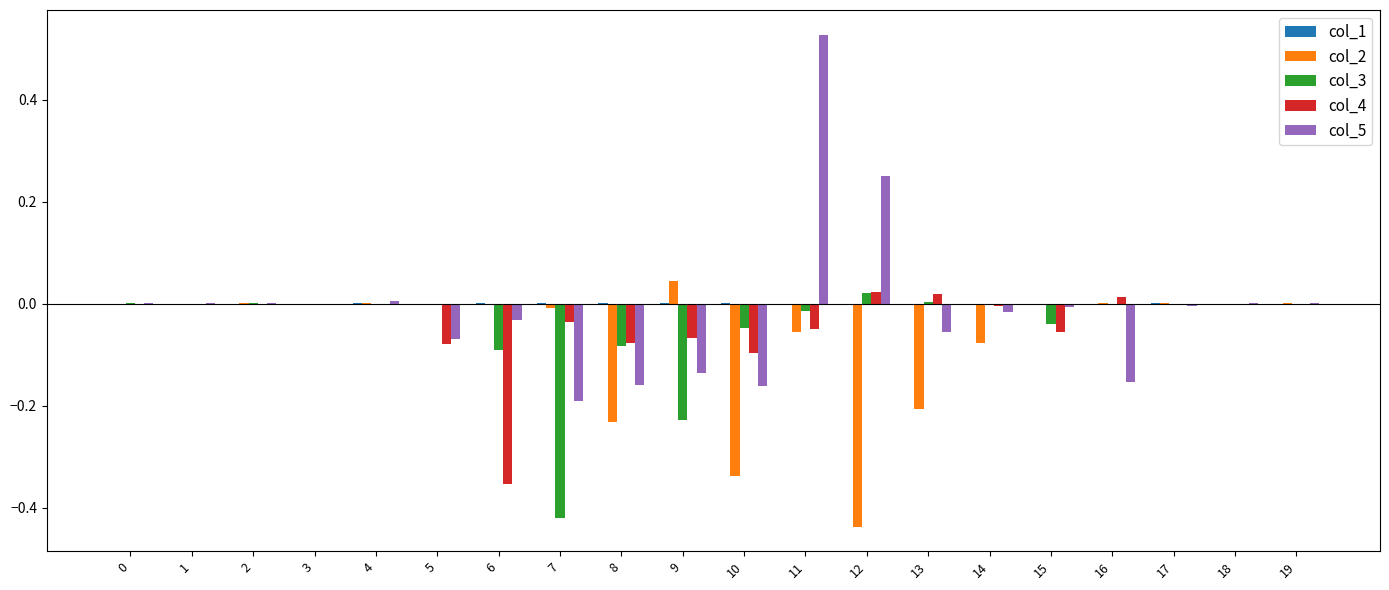

True or false: col_3 has a value of -0.0 at 5.

True